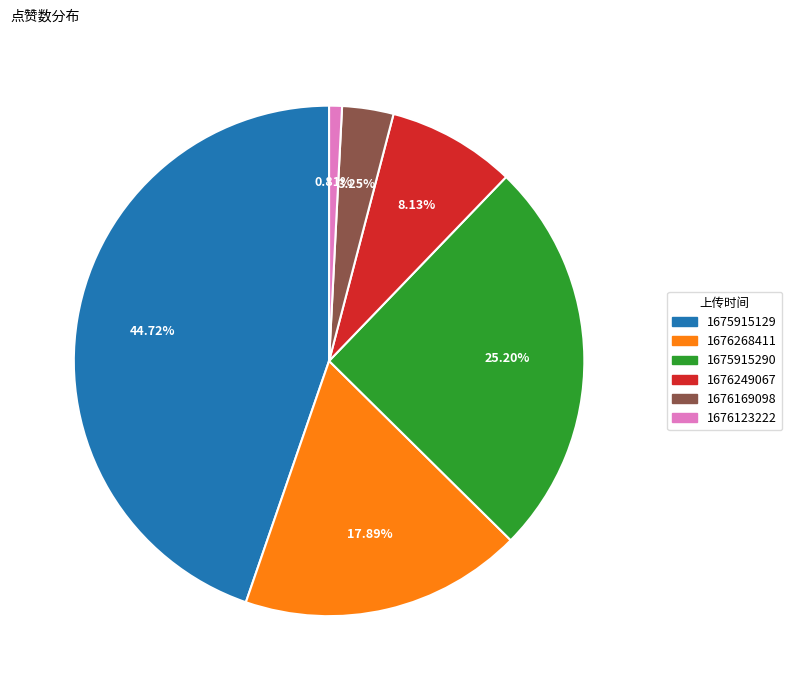

Which has a higher value, 1676169098 or 1676123222?

1676169098